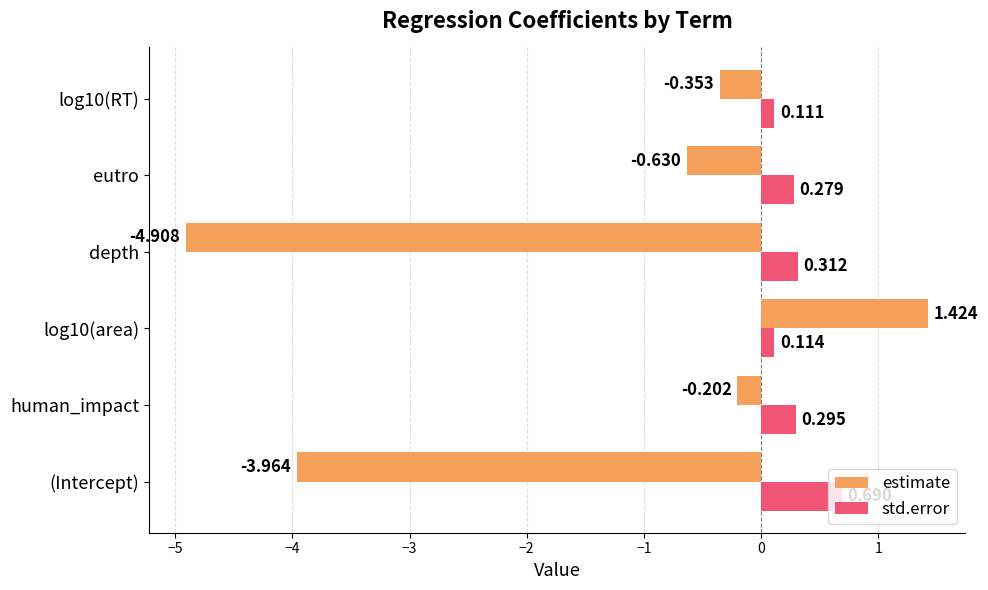

At log10(RT), list the series in order from smallest to largest.

estimate, std.error